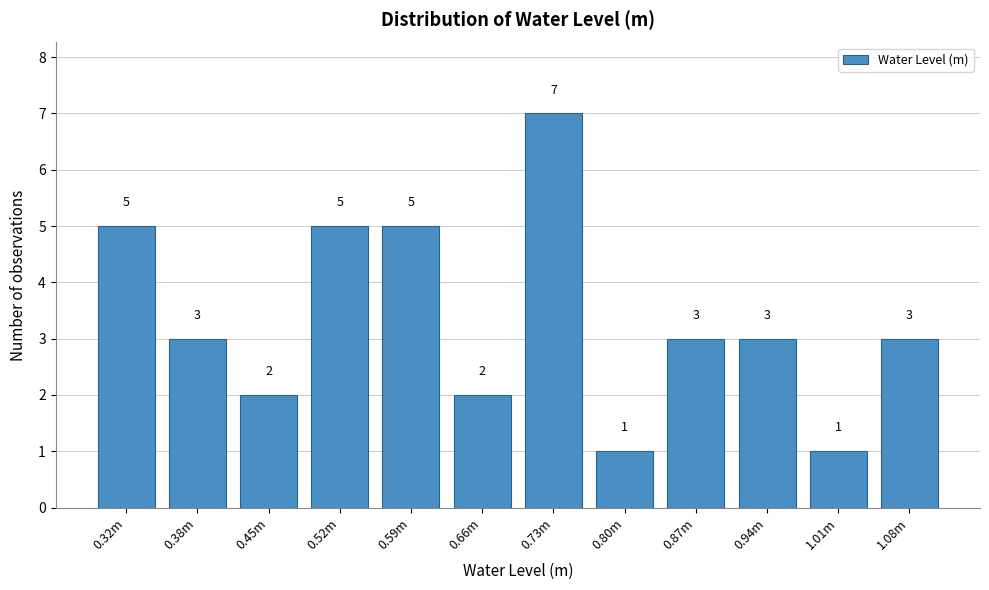

Reading left to right, what are all the values shown in this chart?

0.32m=5	0.38m=3	0.45m=2	0.52m=5	0.59m=5	0.66m=2	0.73m=7	0.80m=1	0.87m=3	0.94m=3	1.01m=1	1.08m=3